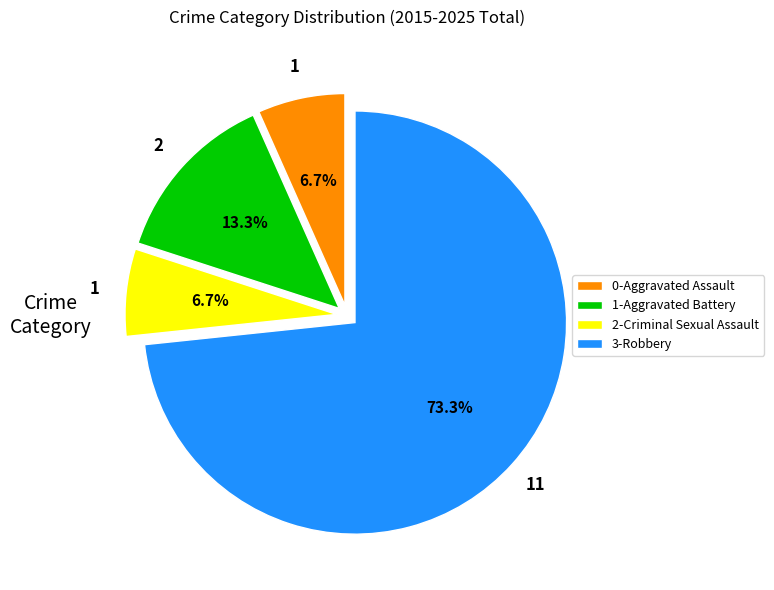

Which has a higher value, 0-Aggravated Assault or 1-Aggravated Battery?

1-Aggravated Battery